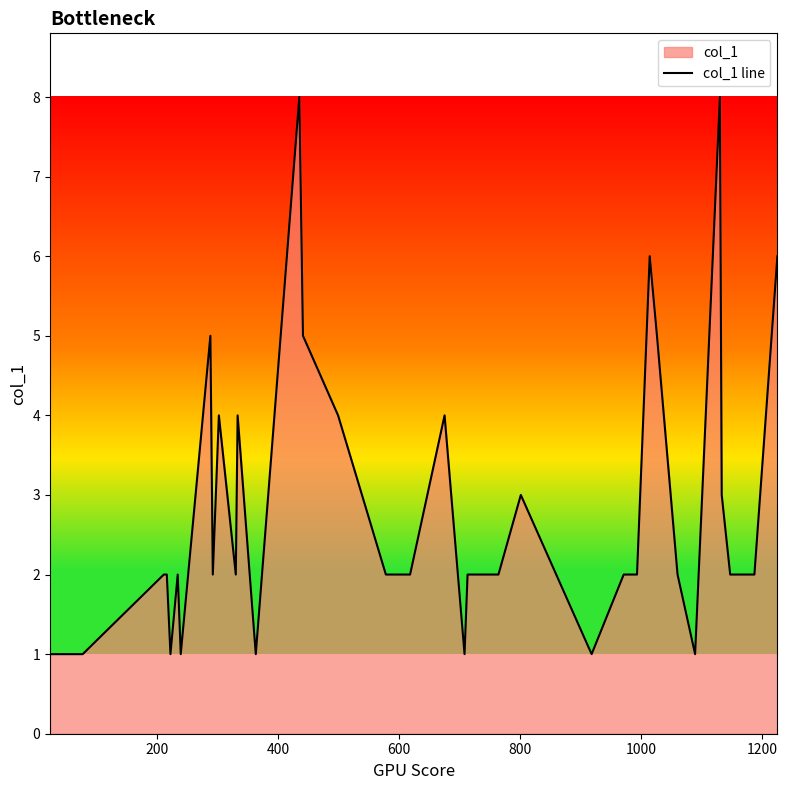

What is the difference between the maximum and minimum values?

7